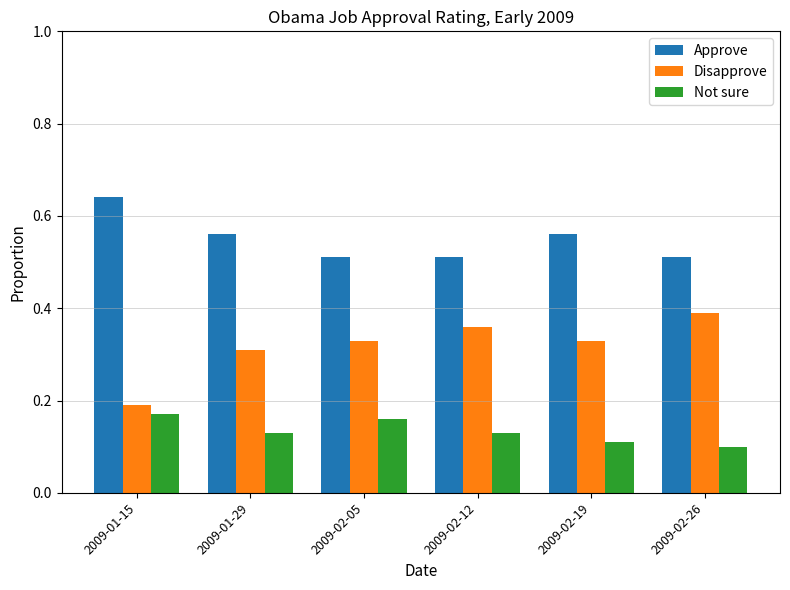

Rank the series at 2009-02-05 from highest to lowest value.

Approve, Disapprove, Not sure